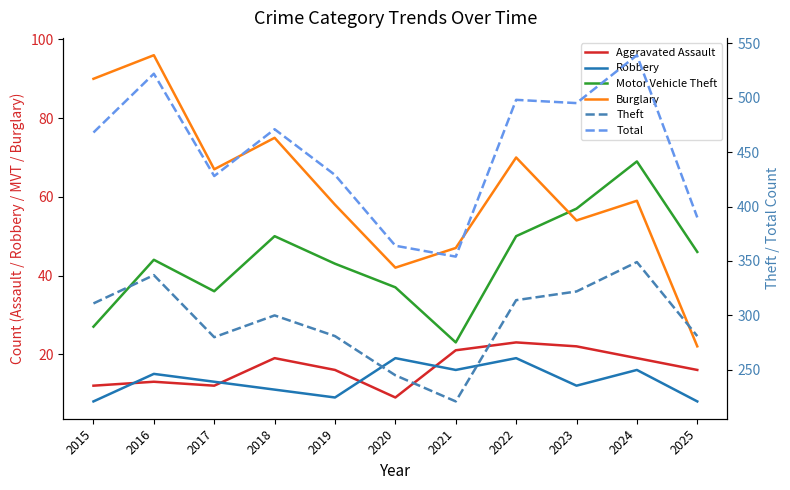

What is the average value of the Theft series?

295